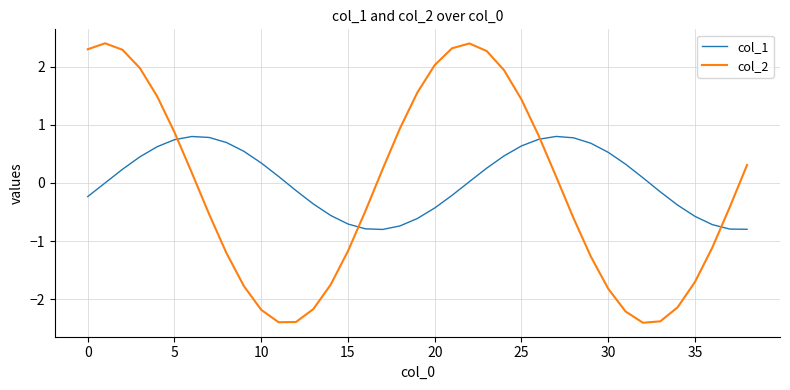

List the series in order of their peak value, lowest first.

col_1, col_2